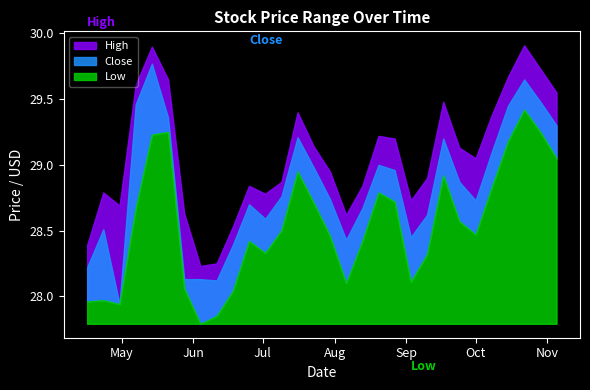

The value of Close at 16 is 28.4. True or false?

True